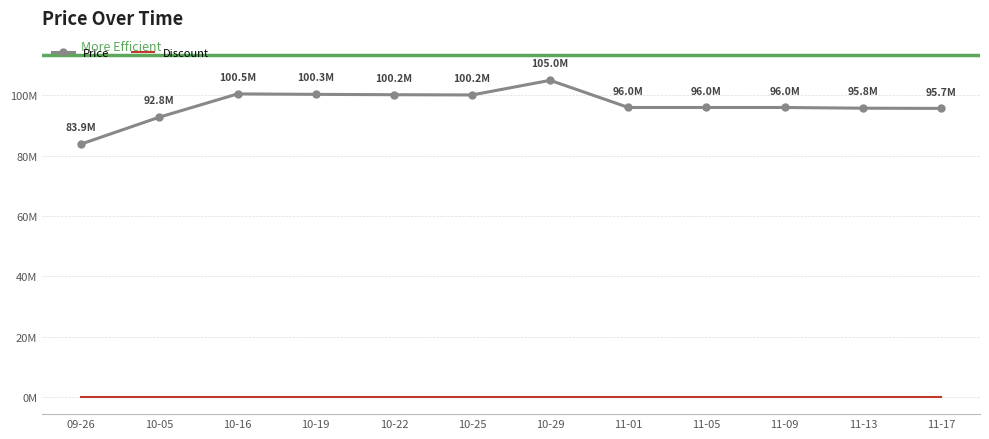

What is the greatest value displayed?

105000000